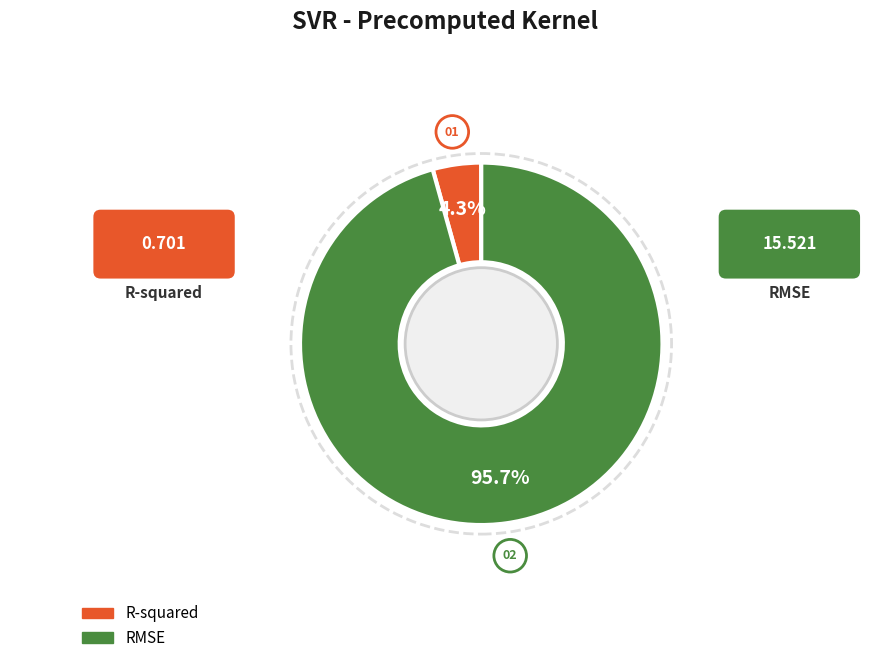

Which category accounts for the majority?

RMSE